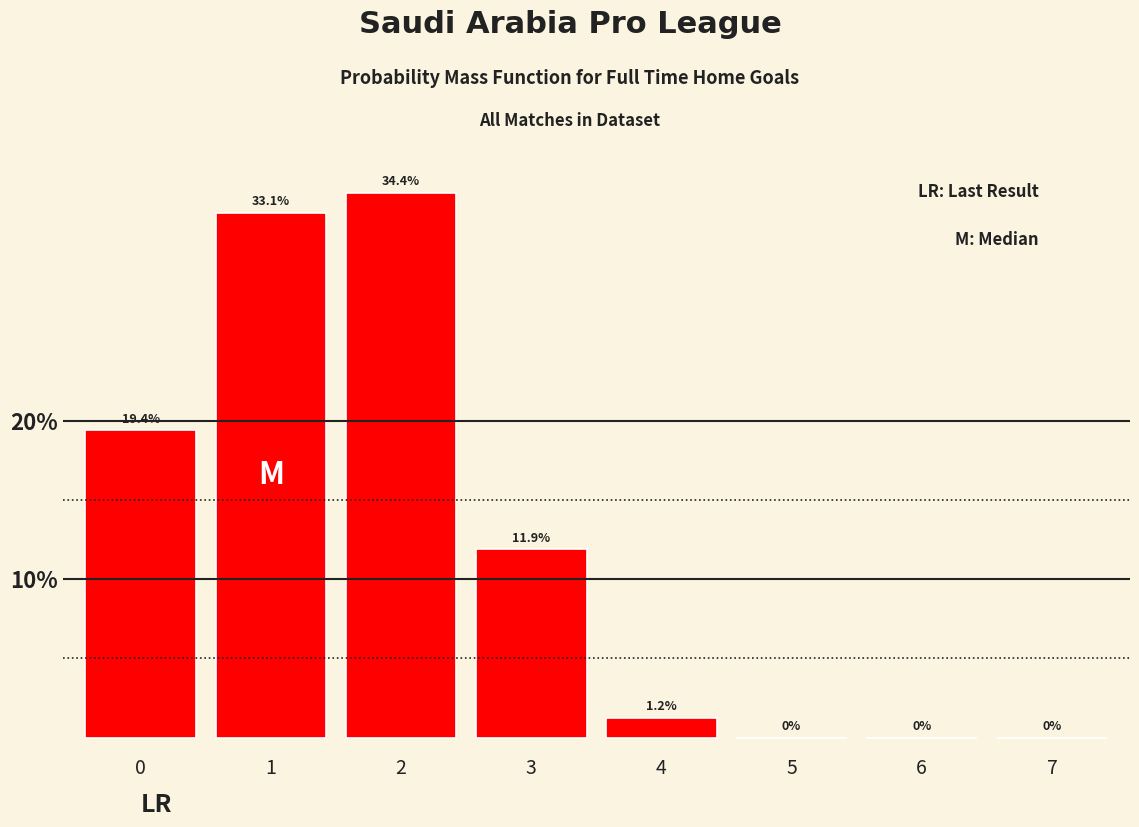

What value does the data have at 0?

19.4